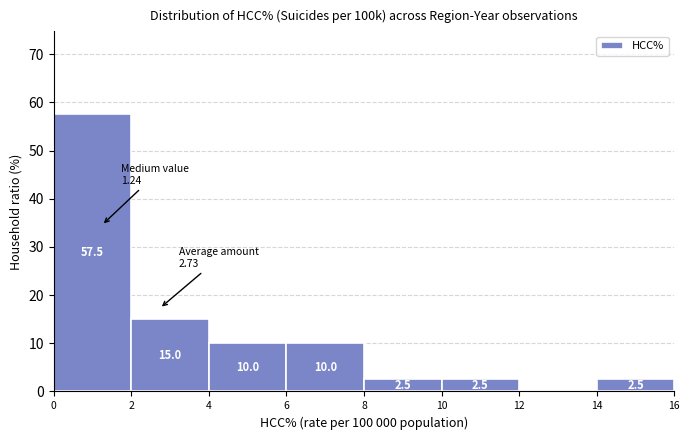

Which range on the x-axis has the tallest bar?

0 to 2